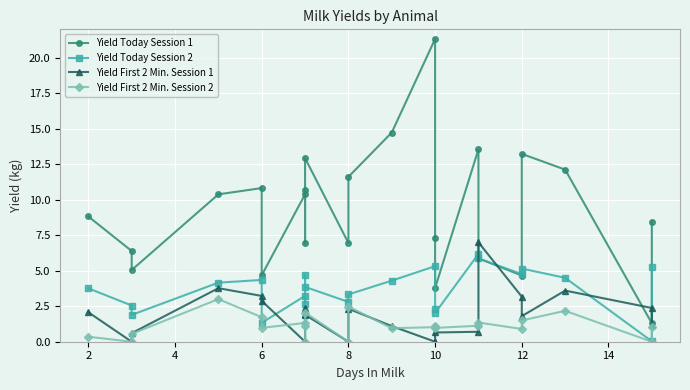

How many interior local valleys does the Yield First 2 Min. Session 1 series have?

4